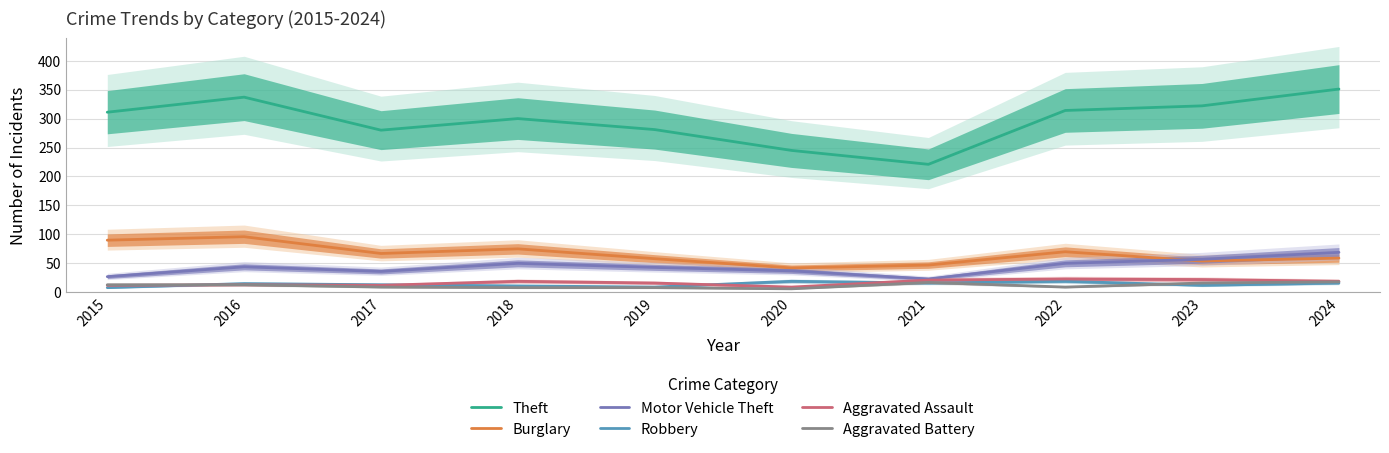

Does the chart display data point markers on the line(s)?

No